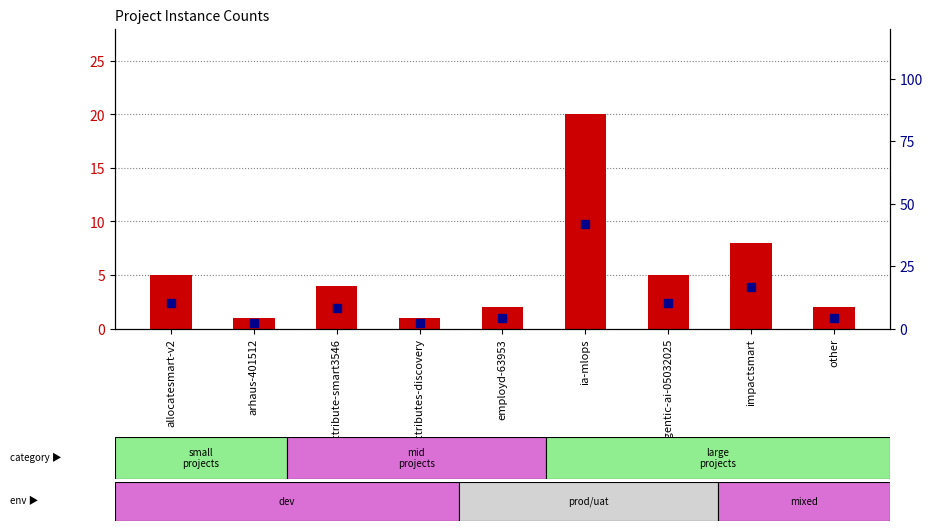

Which series reaches the minimum Y coordinate?

count